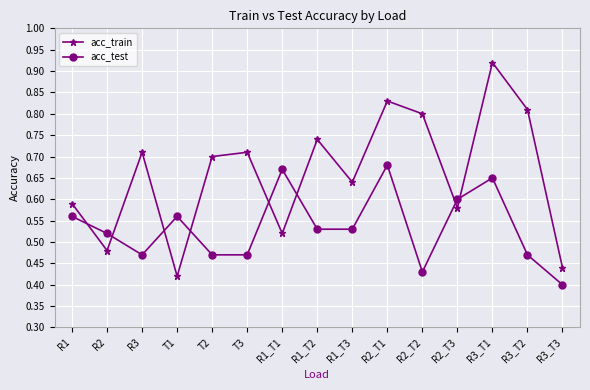

The acc_test series shows 0.2 at R1_T1. True or false?

False